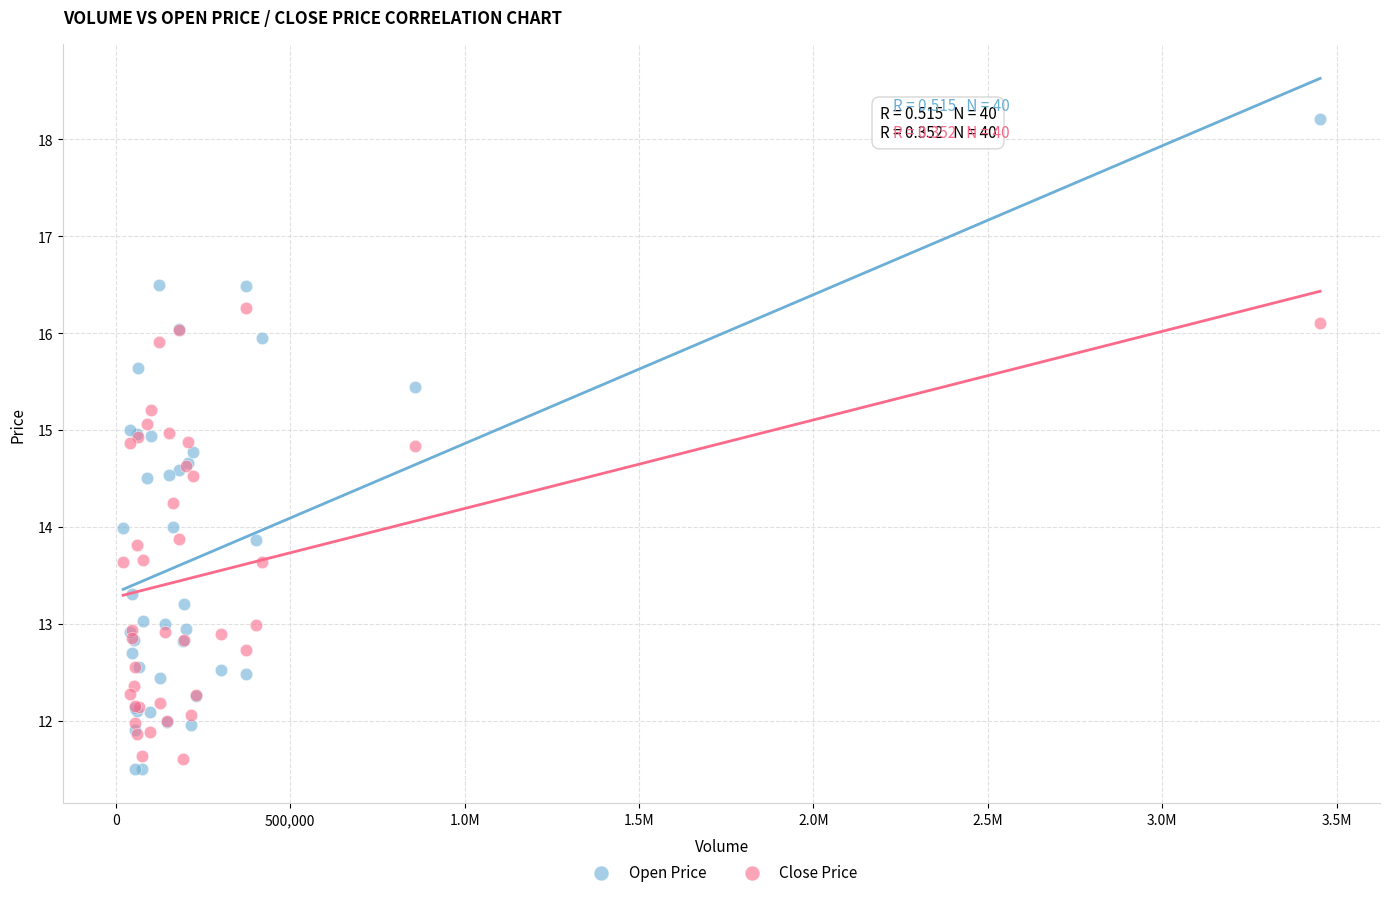

What are all the series names shown in the legend?

Open Price, Close Price